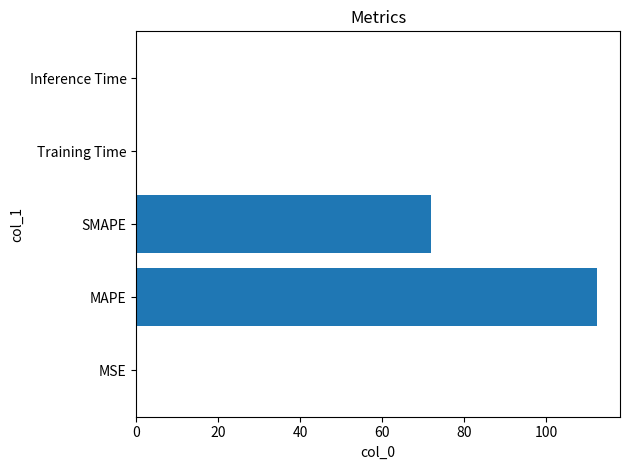

Where is the data nearest to the value 56?

SMAPE